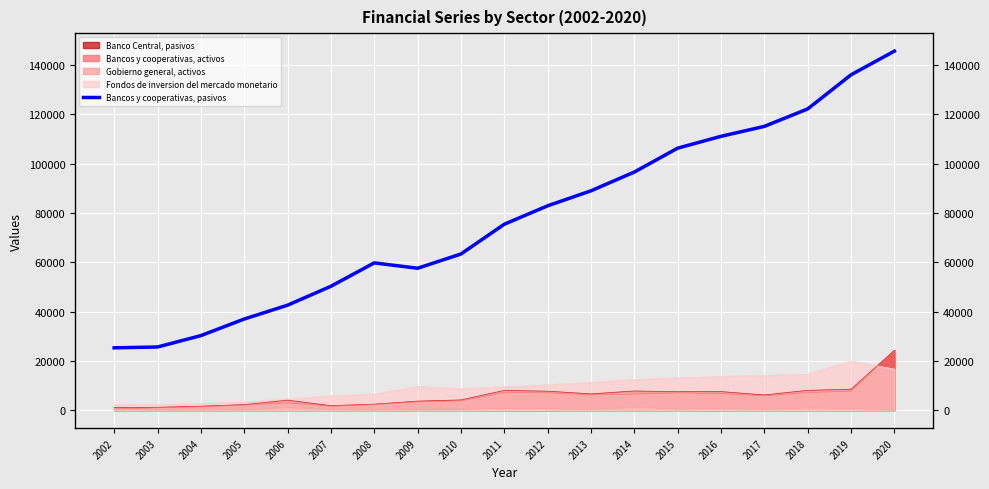

Where is the first local minimum?

2009